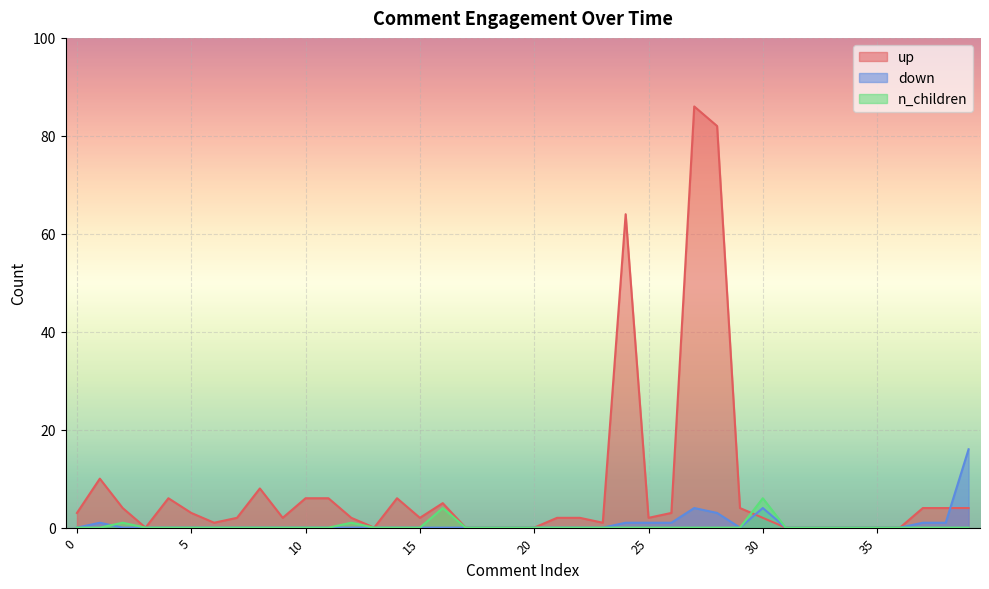

How many interior local peaks does the n_children series have?

4